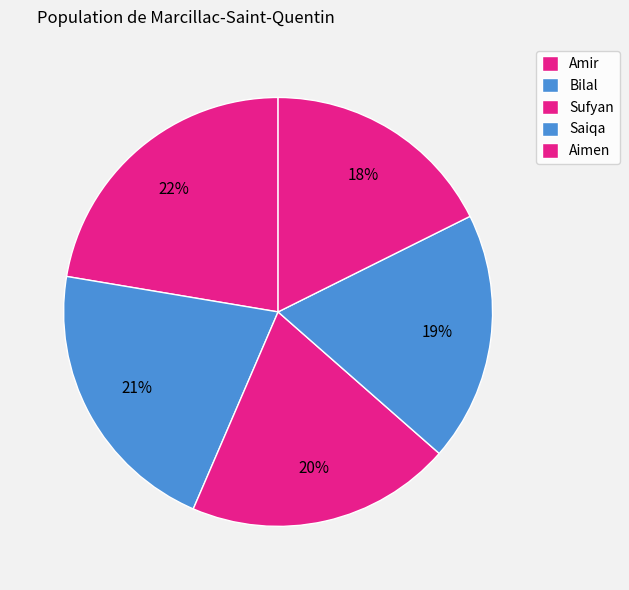

How many slices are in this pie chart?

5